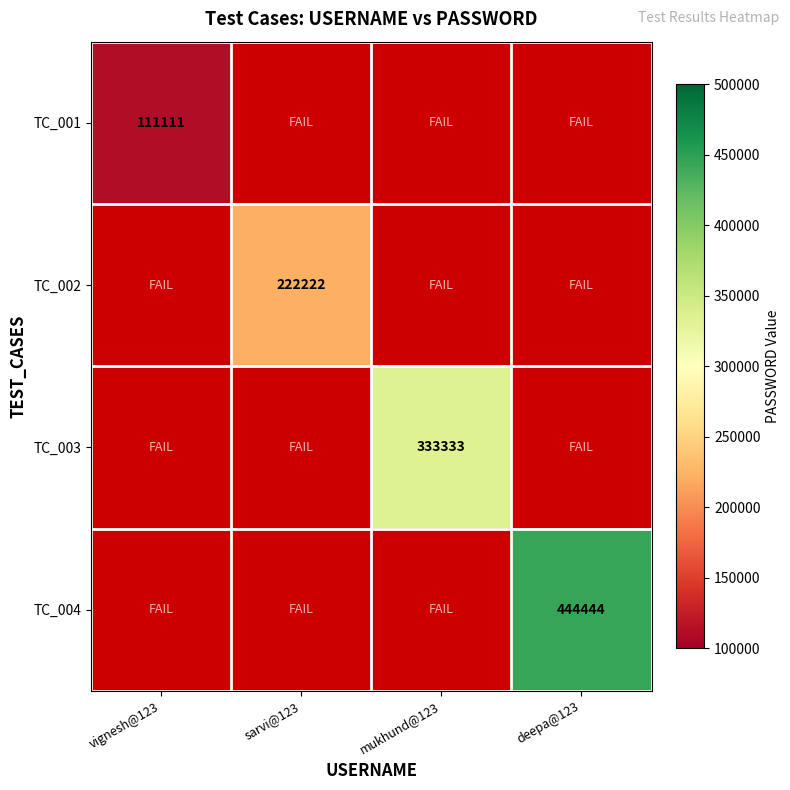

The value of TC_004 at deepa@123 is 671507. True or false?

False